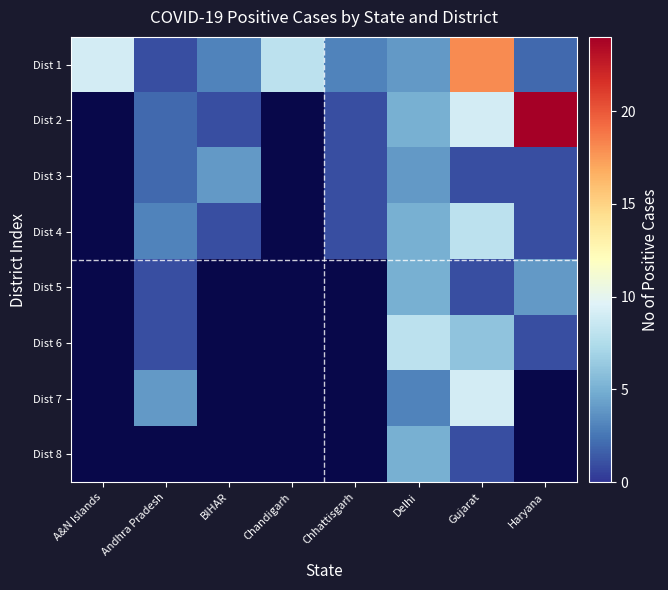

True or false: Dist 3 has a value of 1.1 at BIHAR.

False